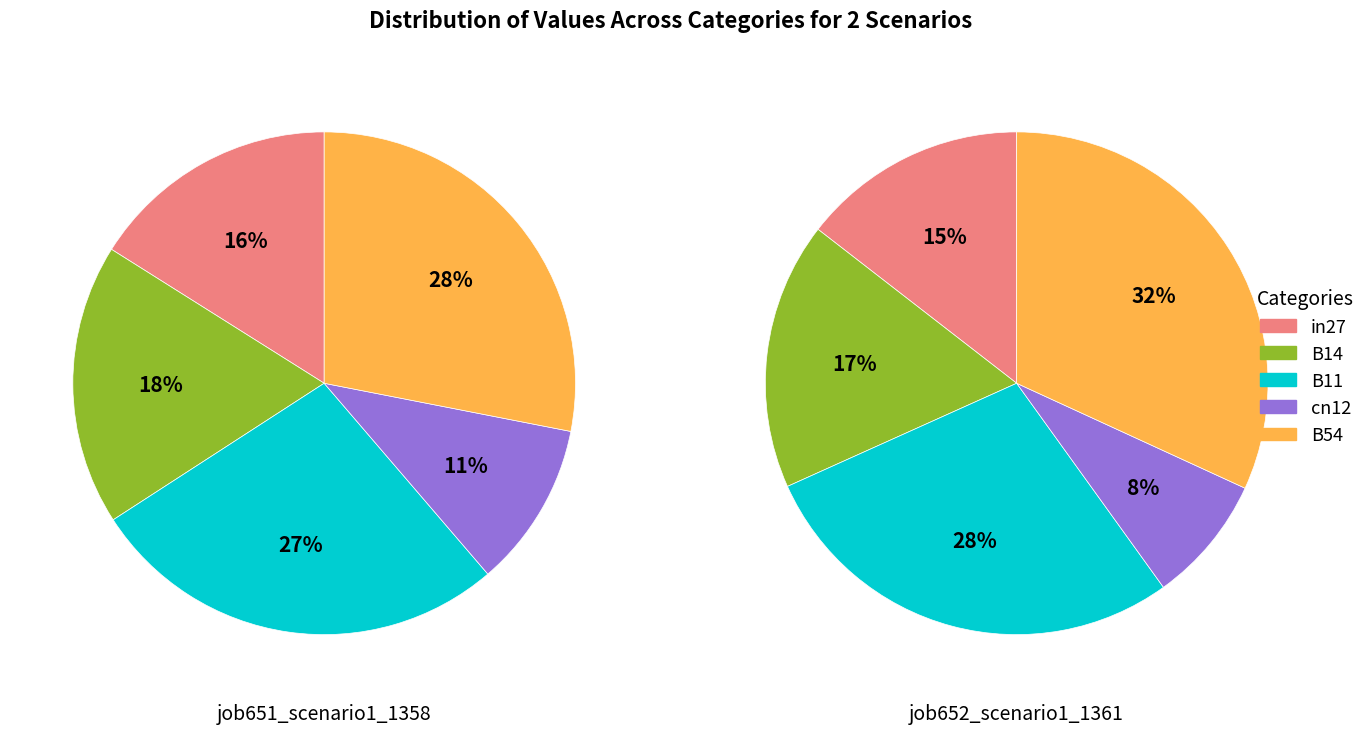

To the nearest percent, what is the difference between the largest and smallest slice percentages?

17%